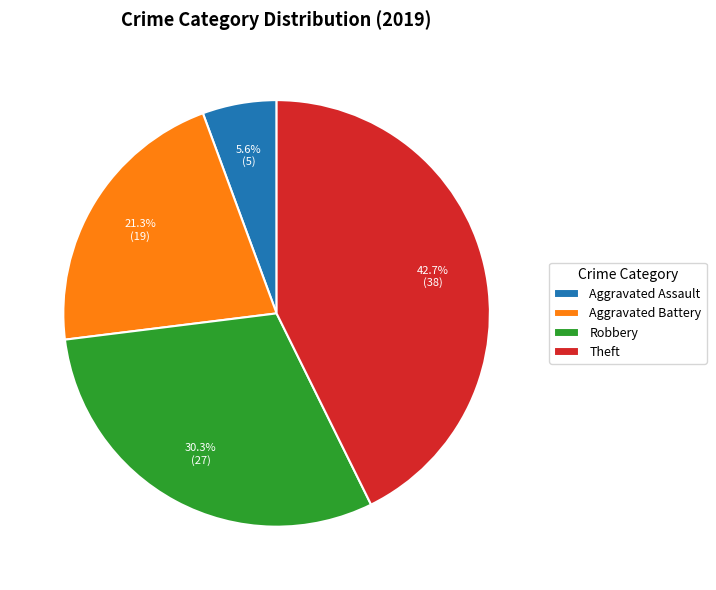

What percentage is NOT represented by Robbery?

69.7%